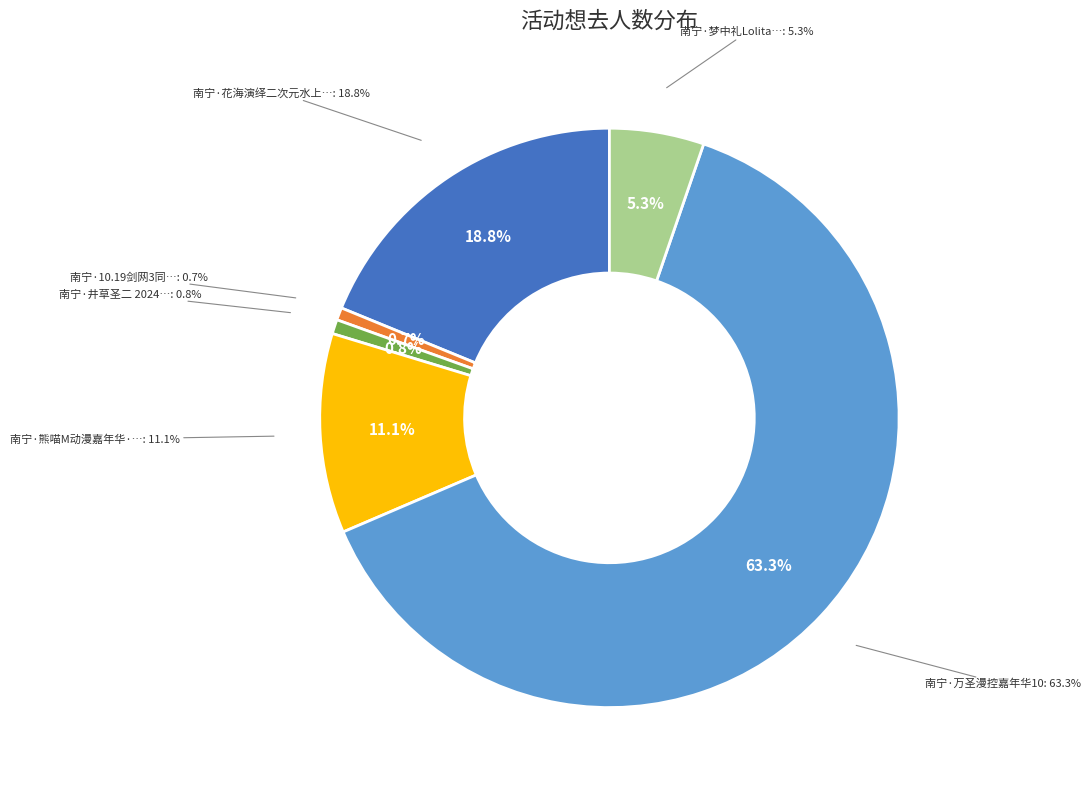

Which category has the biggest portion of the pie?

南宁·万圣漫控嘉年华10